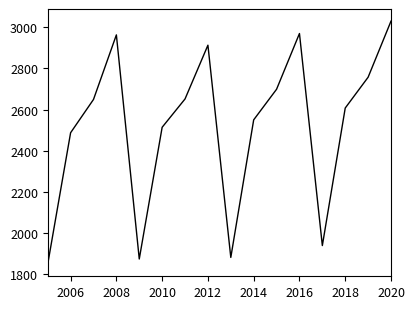

What is the greatest value displayed?

3028.8